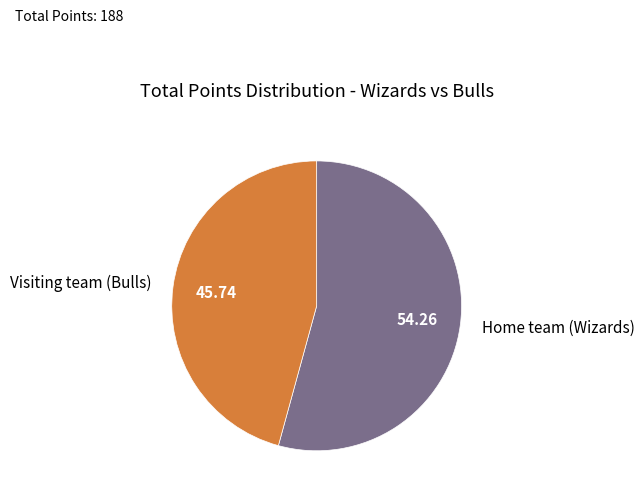

Count the number of slices in the pie.

2